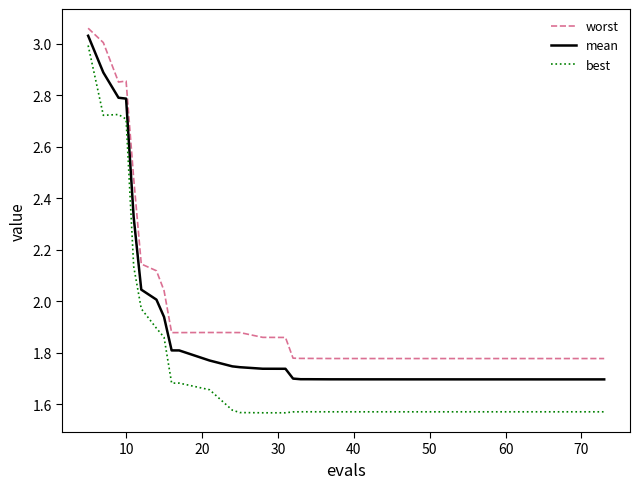

Which series has the largest total across all categories?

worst